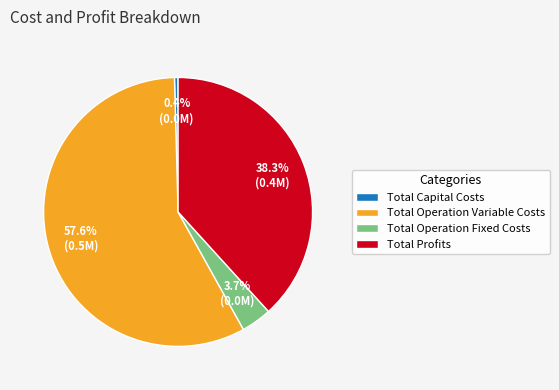

Count the number of slices in the pie.

4